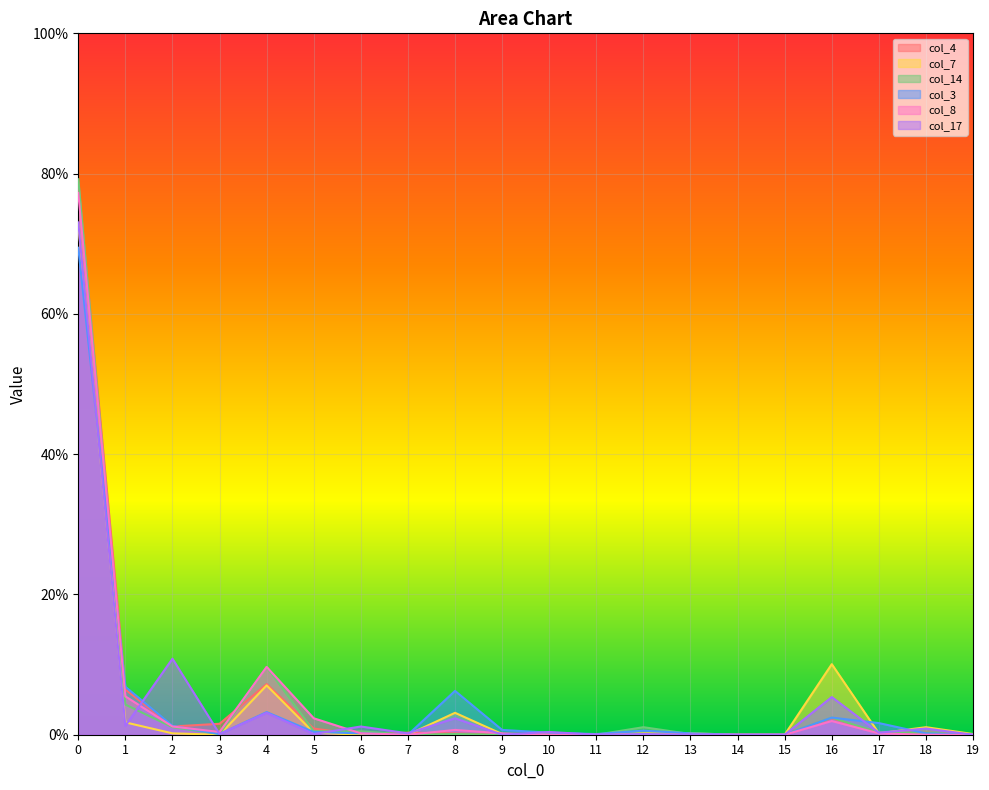

List the series in order of their peak value, highest first.

col_14, col_4, col_8, col_17, col_7, col_3